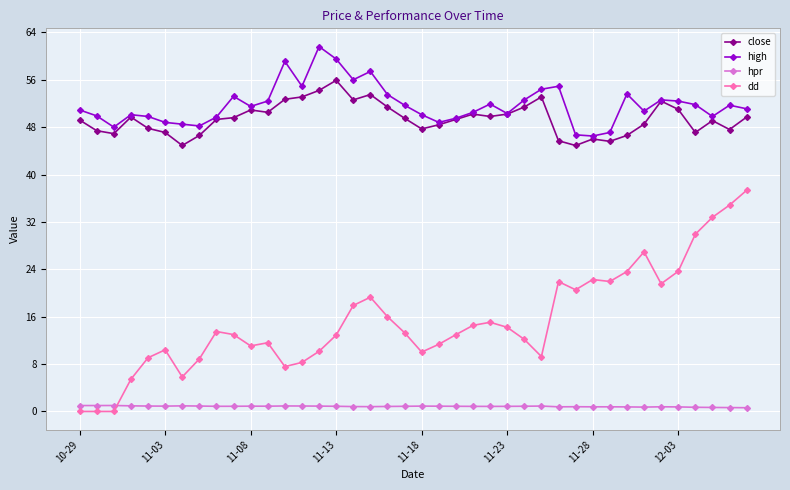

What is the value of the close point at the 35th from the left?

52.4